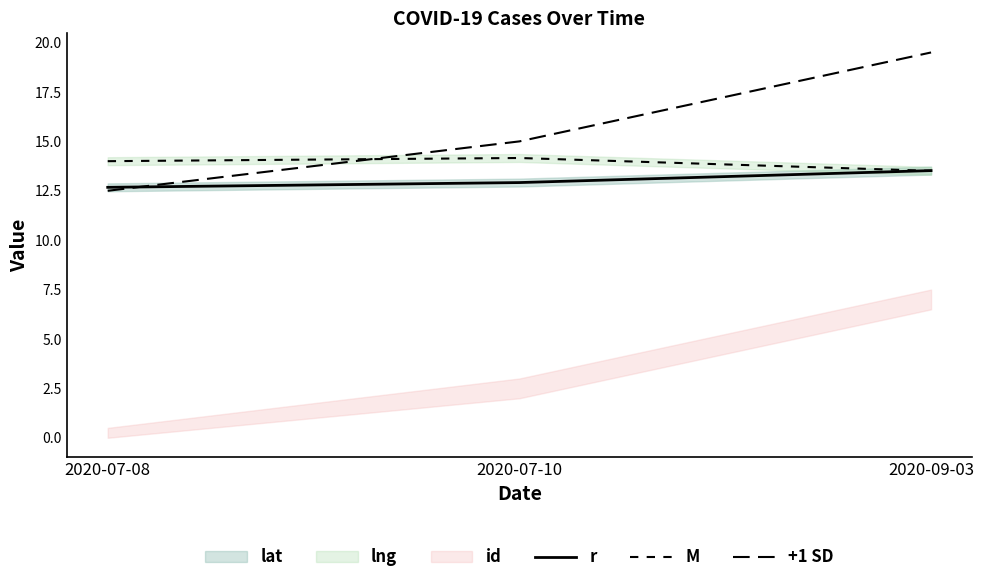

What is the difference between the maximum and minimum values in the r series?

0.8